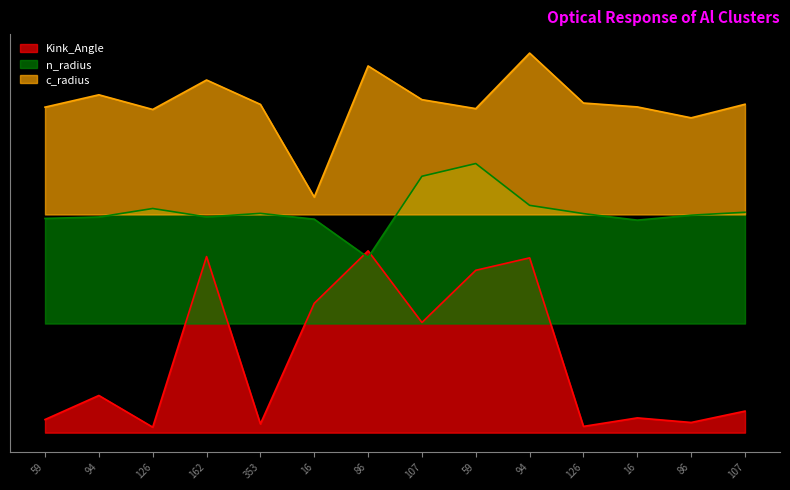

Which has a higher value, 353 or 107?

107